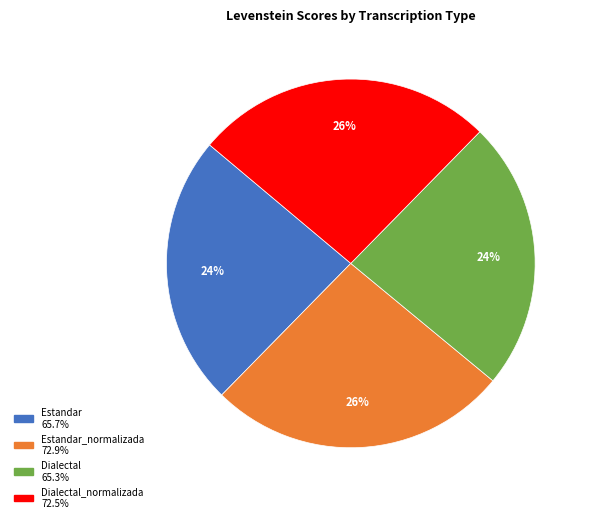

Count the number of slices in the pie.

4